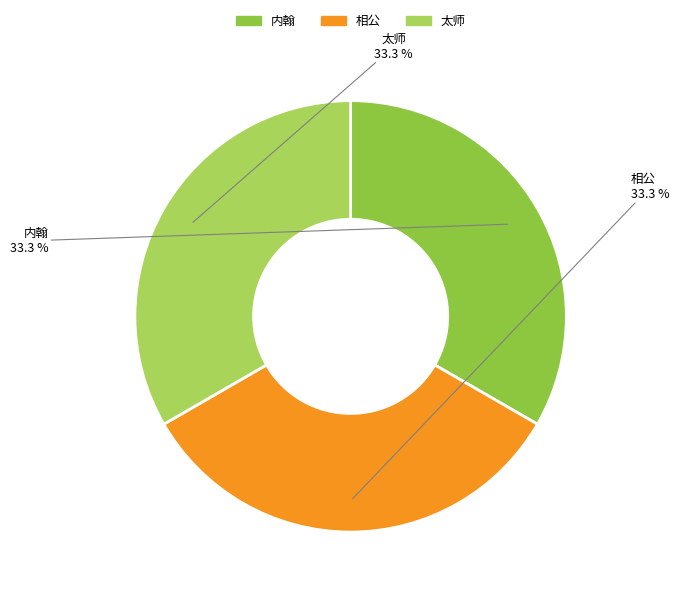

How many segments does this pie chart have?

3